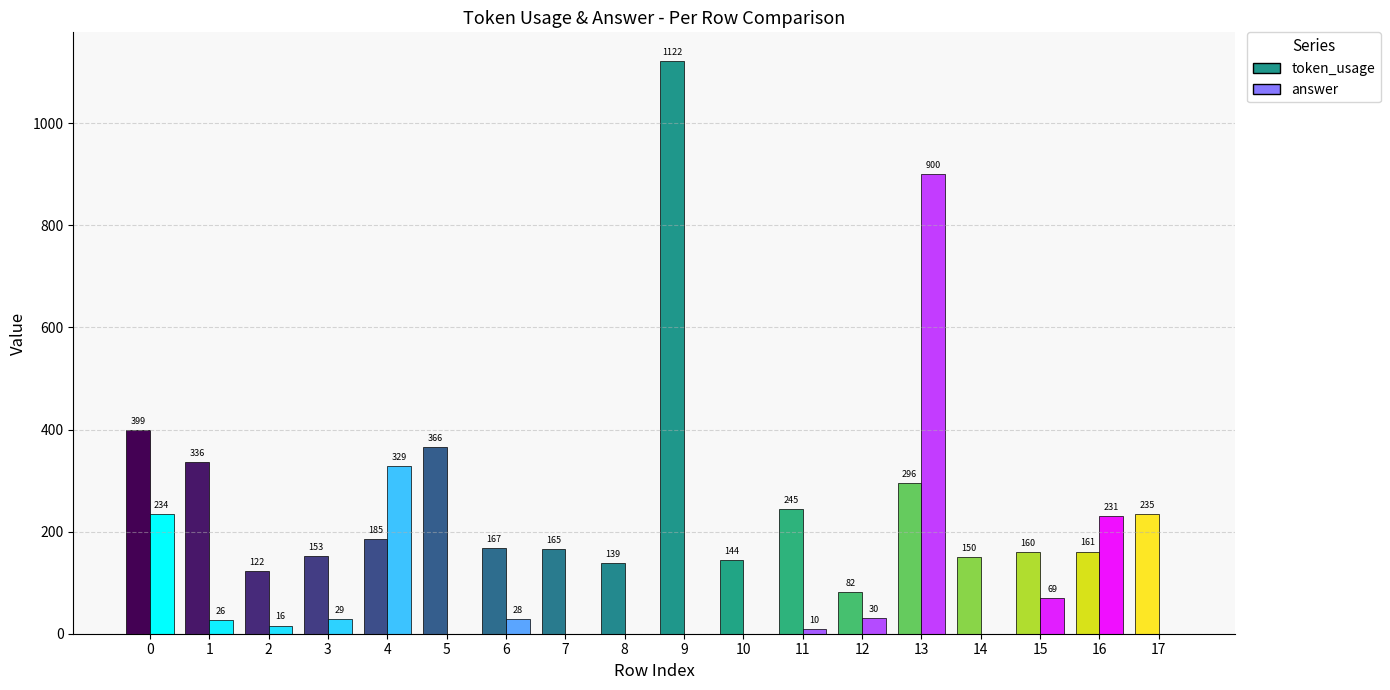

Is the value of token_usage at 14 greater than the value of answer at 9?

Yes